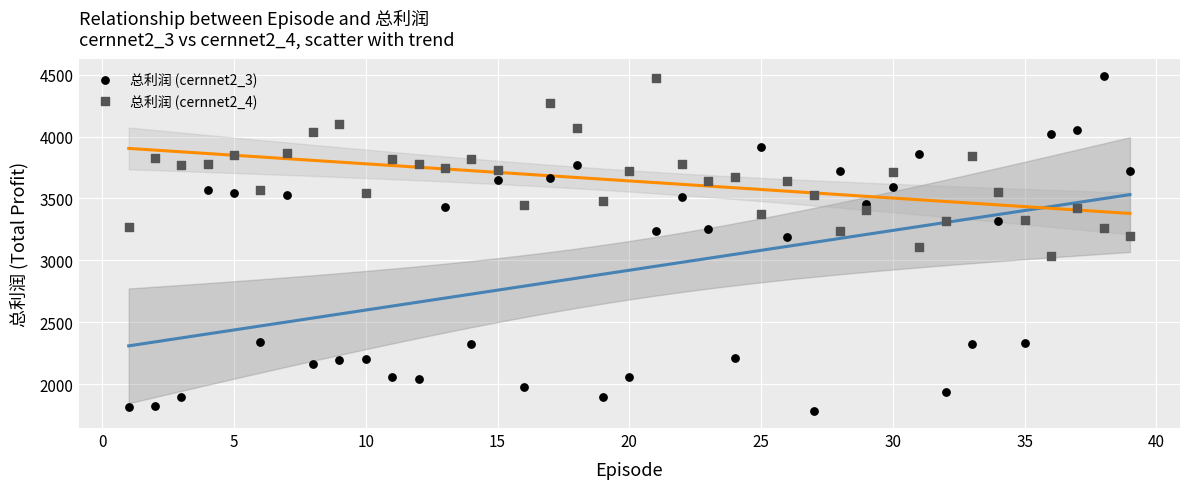

Across all data points, what is the range of X values (max minus min)?

38